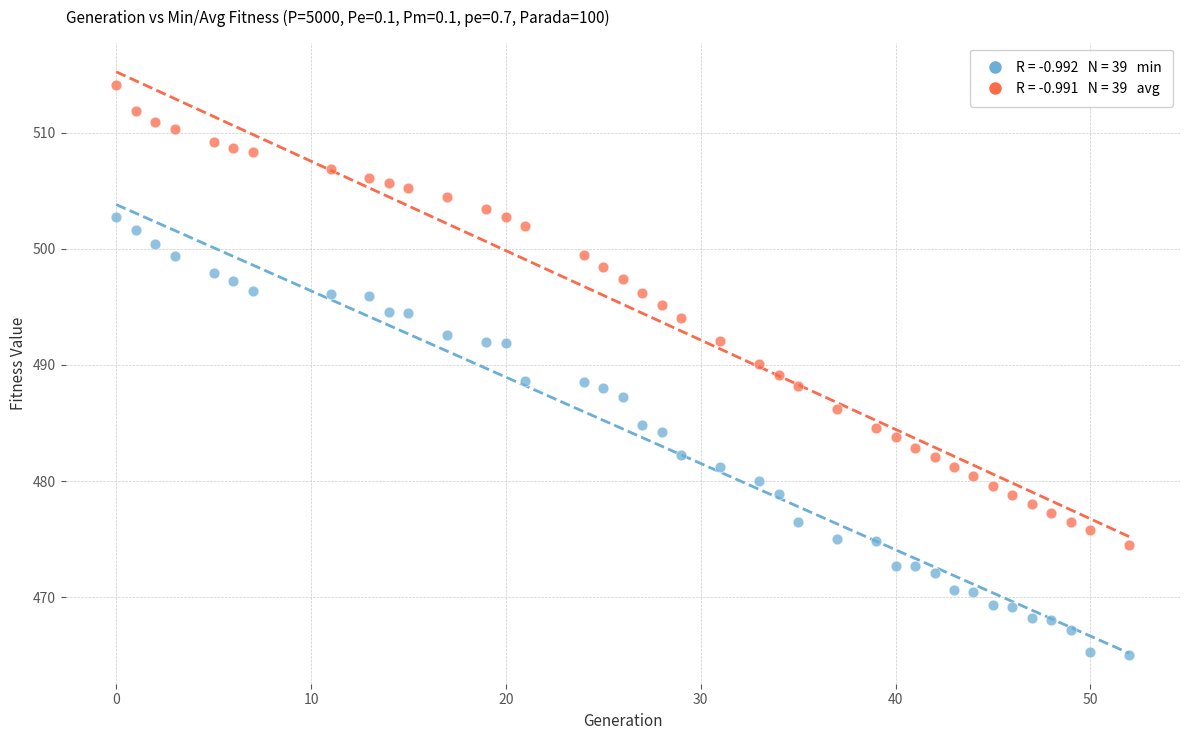

Across all data points, what is the range of Y values (max minus min)?

49.0